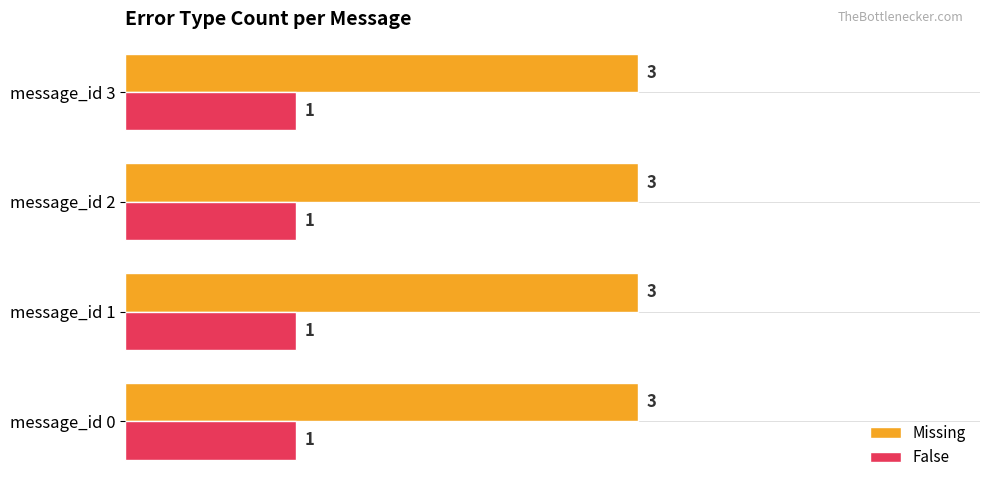

The value of Missing at message_id 0 is 1. True or false?

False